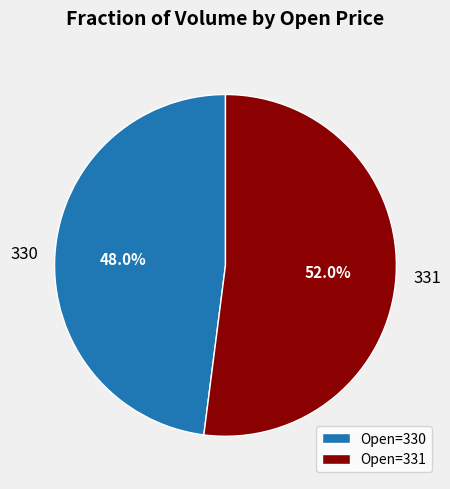

What percentage do Open=331 and Open=330 together represent?

100.0%